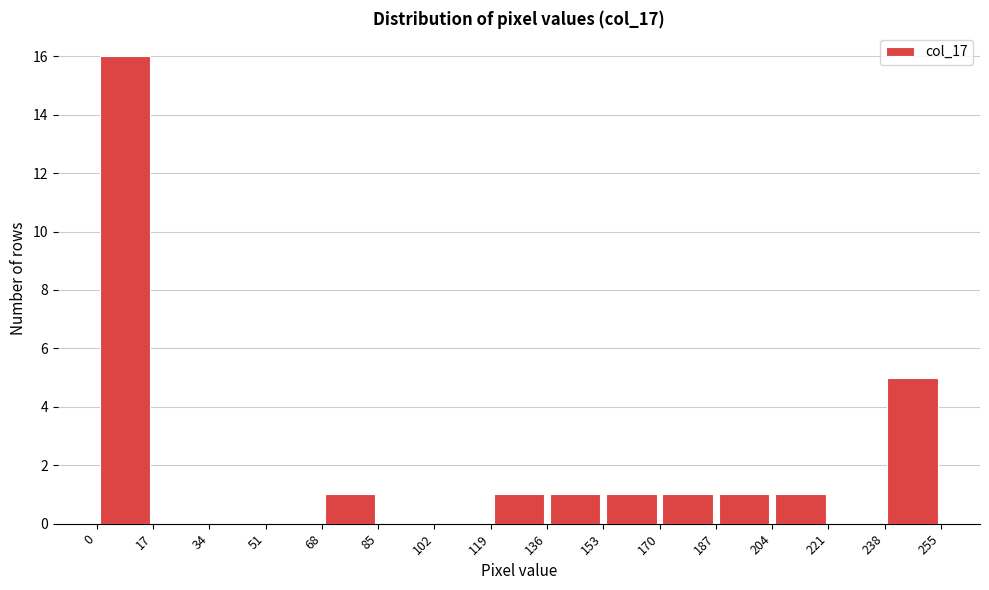

Reading left to right, list every bar in this chart as the range it spans on the x-axis followed by its height. The values are not printed on the chart, so give them approximately, as read against the axis.

0 to 17: 16
17 to 34: 0
34 to 51: 0
51 to 68: 0
68 to 85: 1
85 to 102: 0
102 to 119: 0
119 to 136: 1
136 to 153: 1
153 to 170: 1
170 to 187: 1
187 to 204: 1
204 to 221: 1
221 to 238: 0
238 to 255: 5